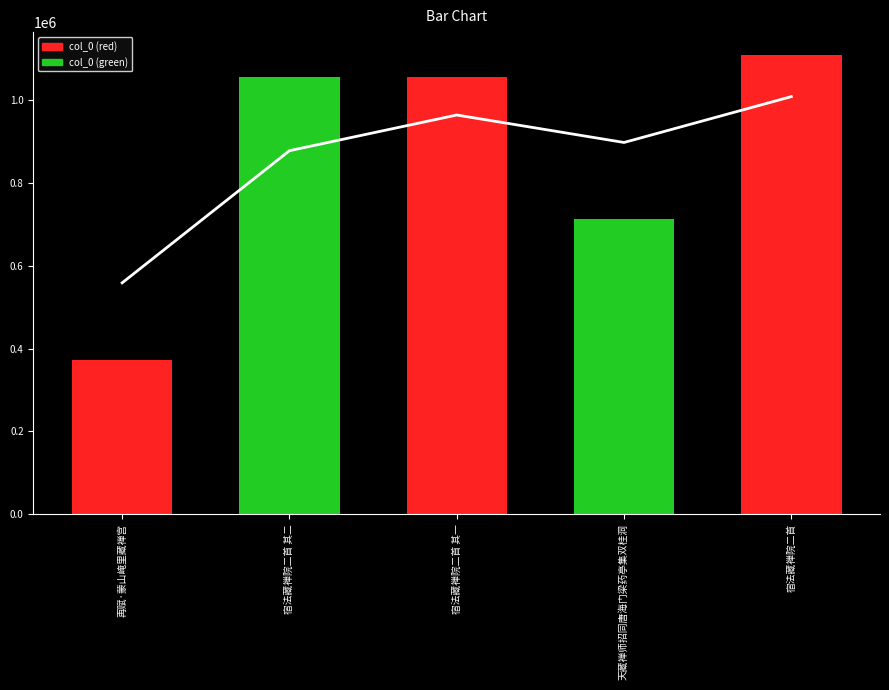

Rank the series by their maximum value, from lowest to highest.

trend, col_0